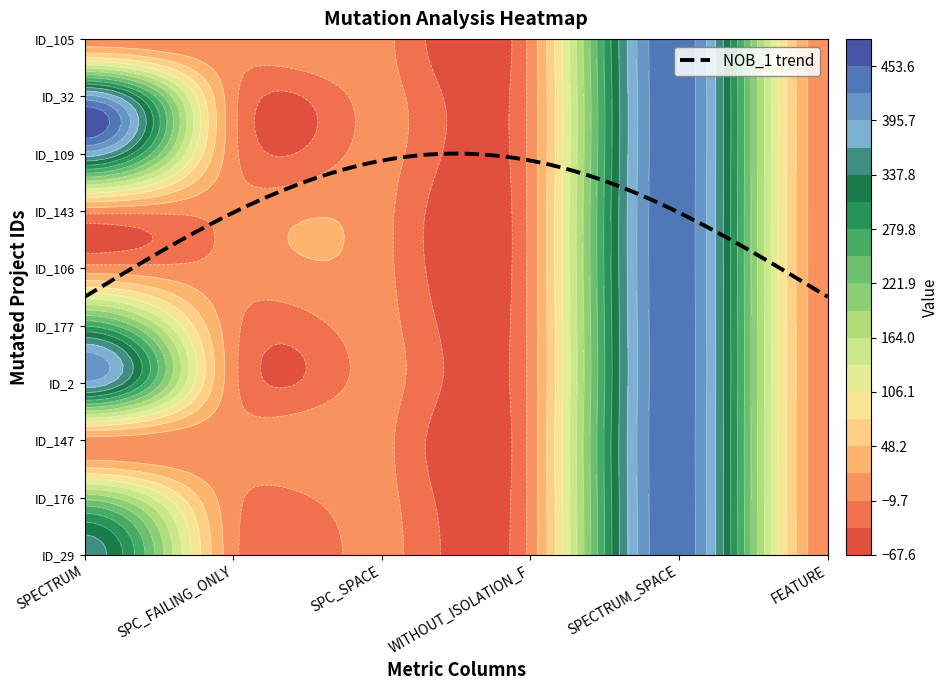

Which has a higher value, WITHOUT_ISOLATION_F or FEATURE?

WITHOUT_ISOLATION_F